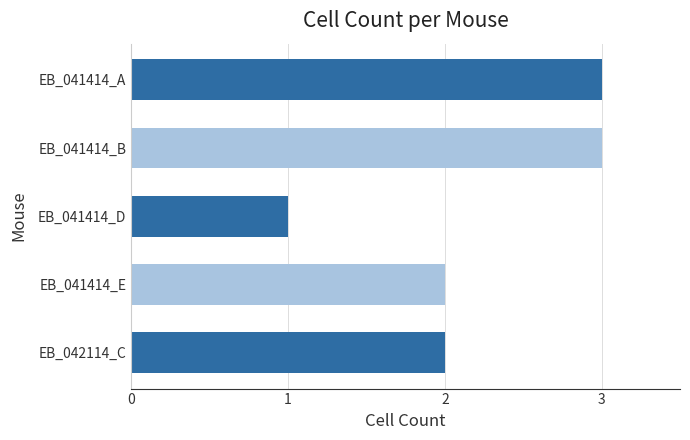

What is the label of the 3rd bar from the top?

EB_041414_D